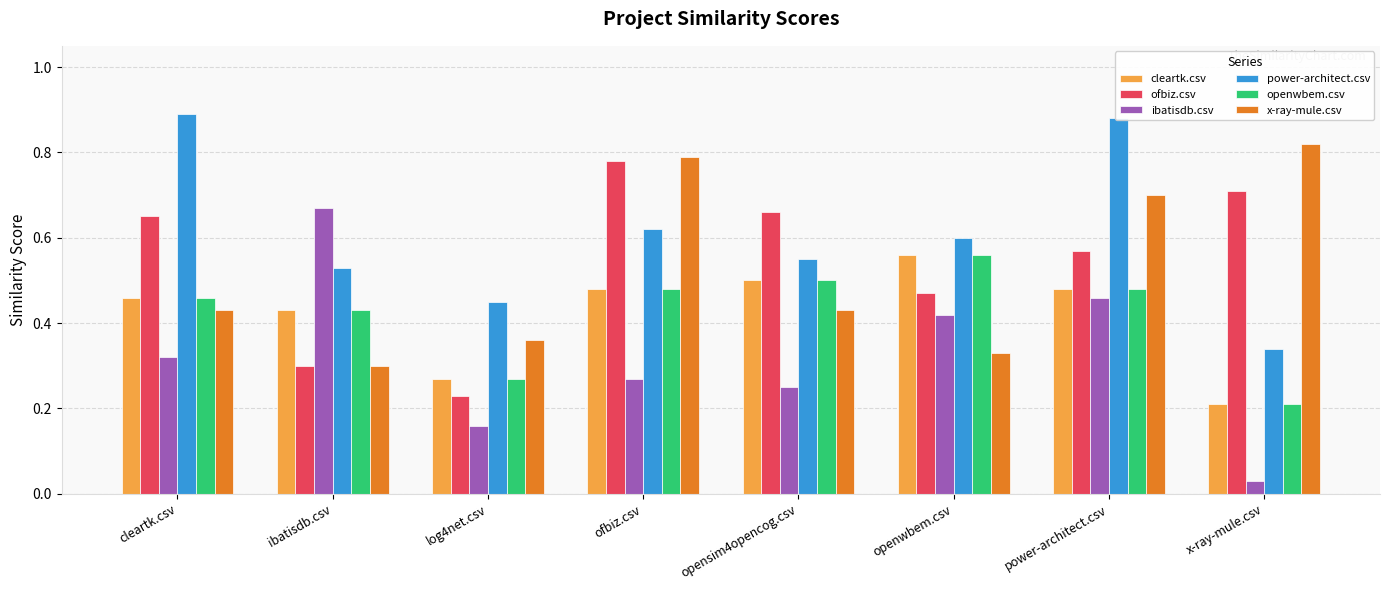

At which label is power-architect.csv closest to 0?

x-ray-mule.csv